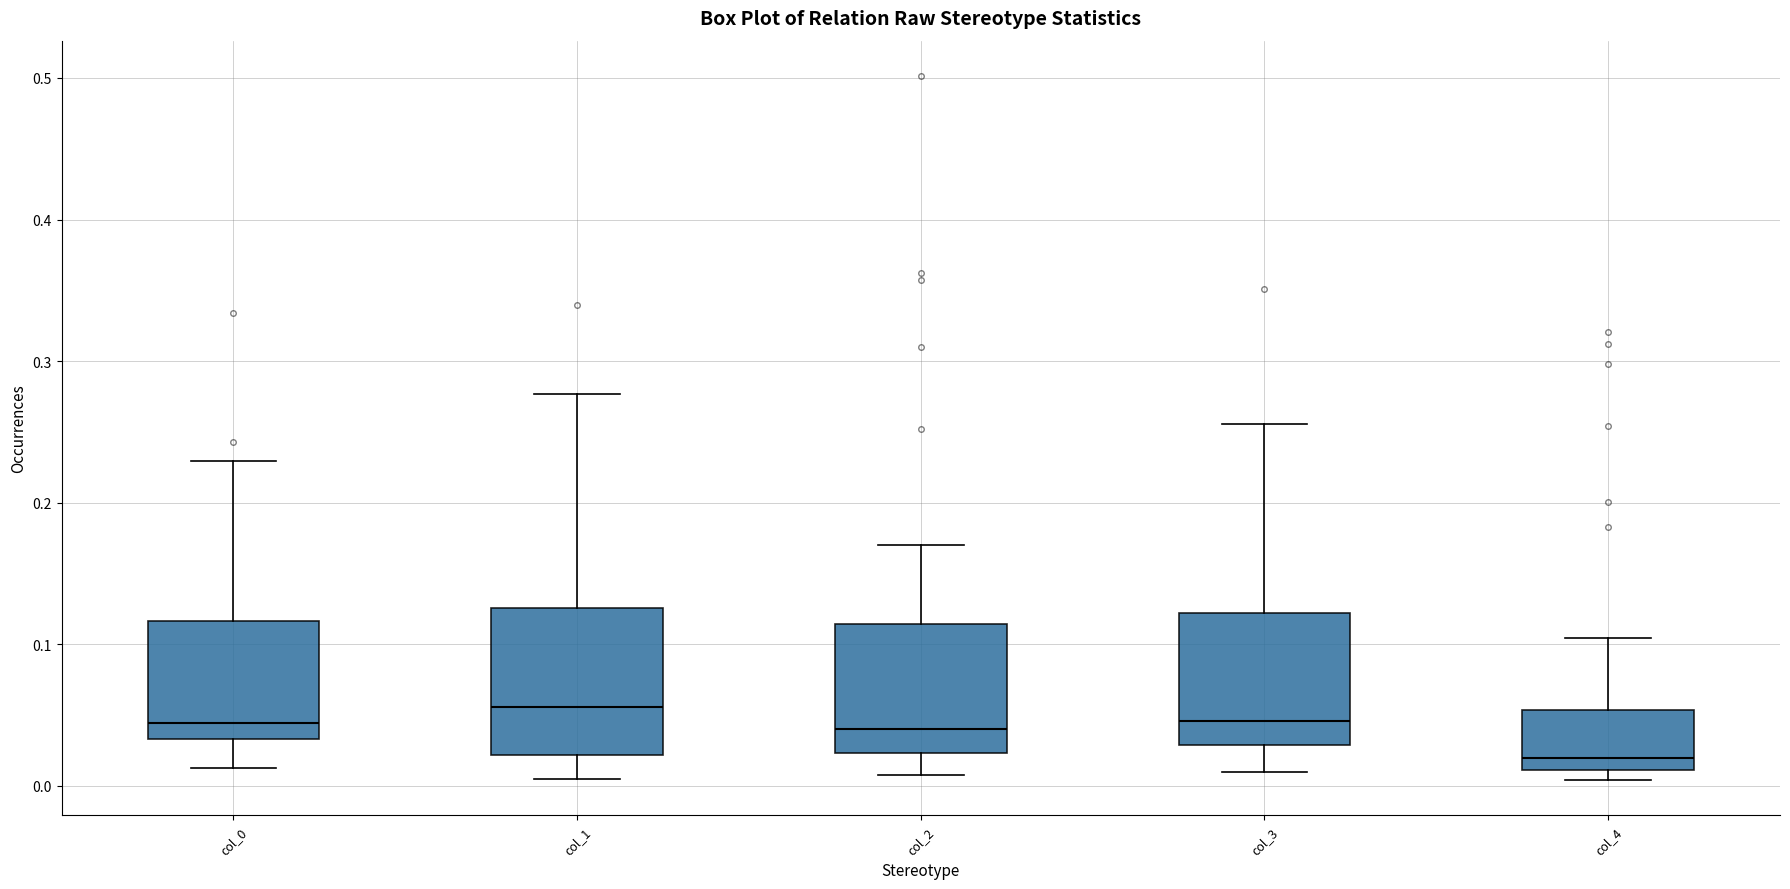

Where does the upper whisker of the box for col_4 end on the y-axis? The values are not printed on the chart, so give them approximately, as read against the axis.

0.10